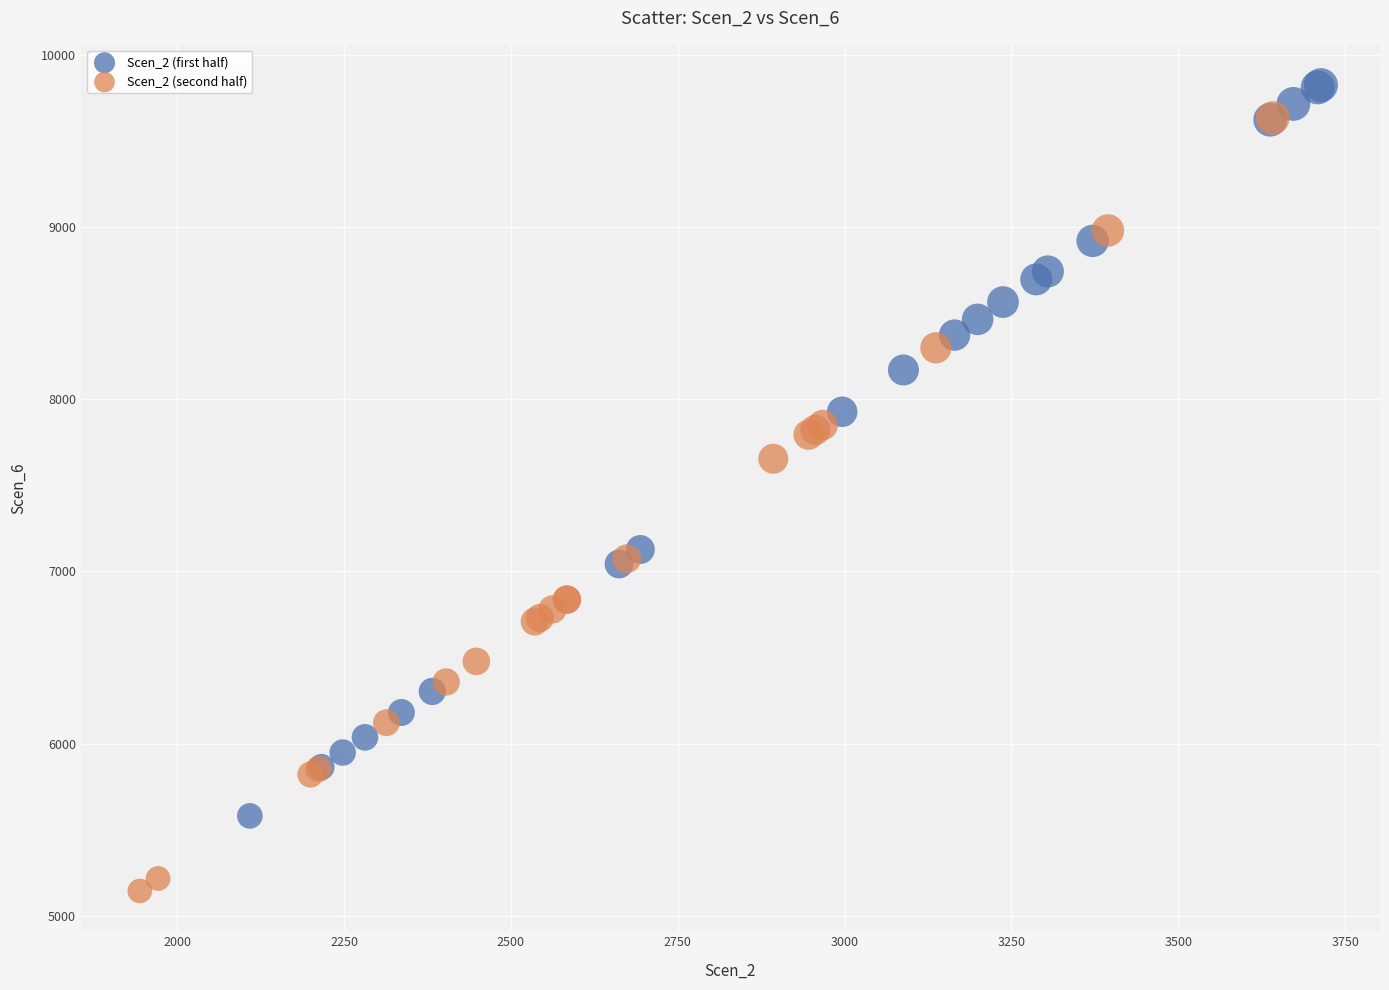

What are all the series names shown in the legend?

Scen_2 (first half), Scen_2 (second half)